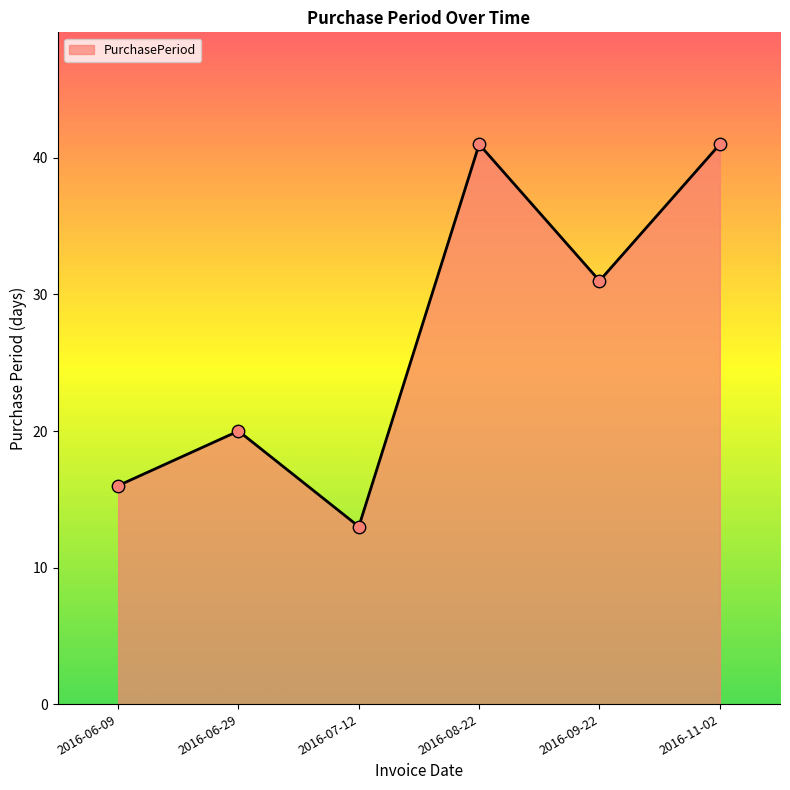

Which has a higher value, 2016-06-29 or 2016-07-12?

2016-06-29